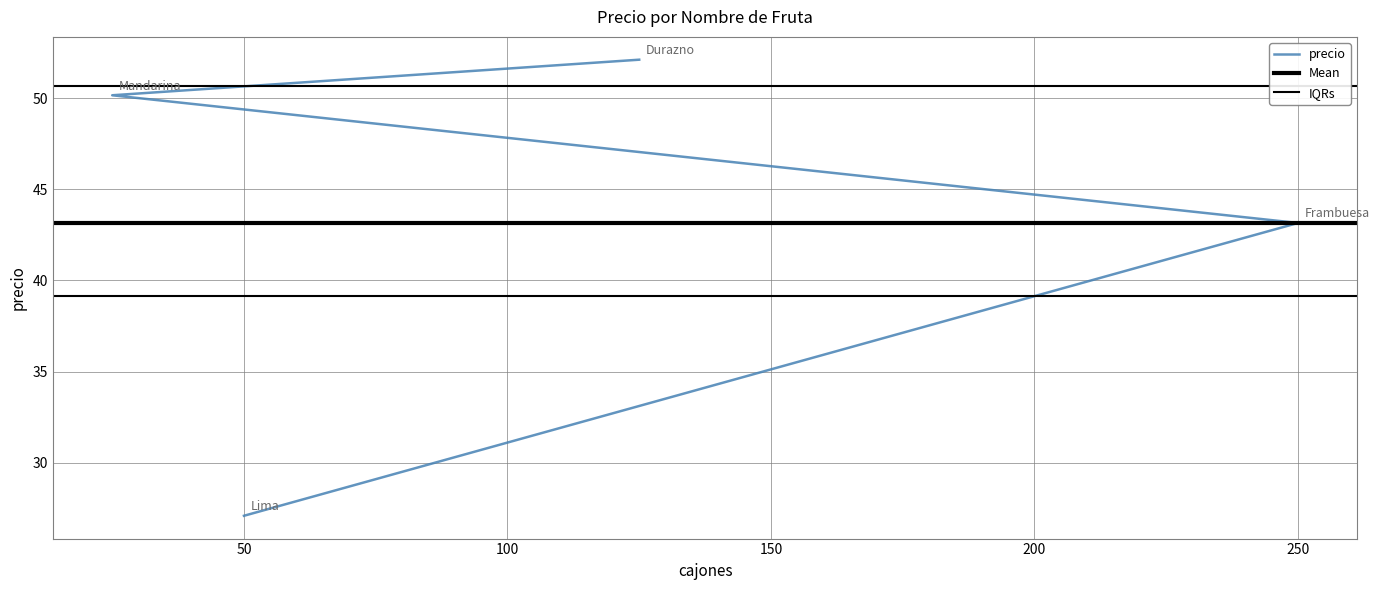

Reading right to left, list all the values displayed in this chart.

43.1	52.1	27.1	50.1